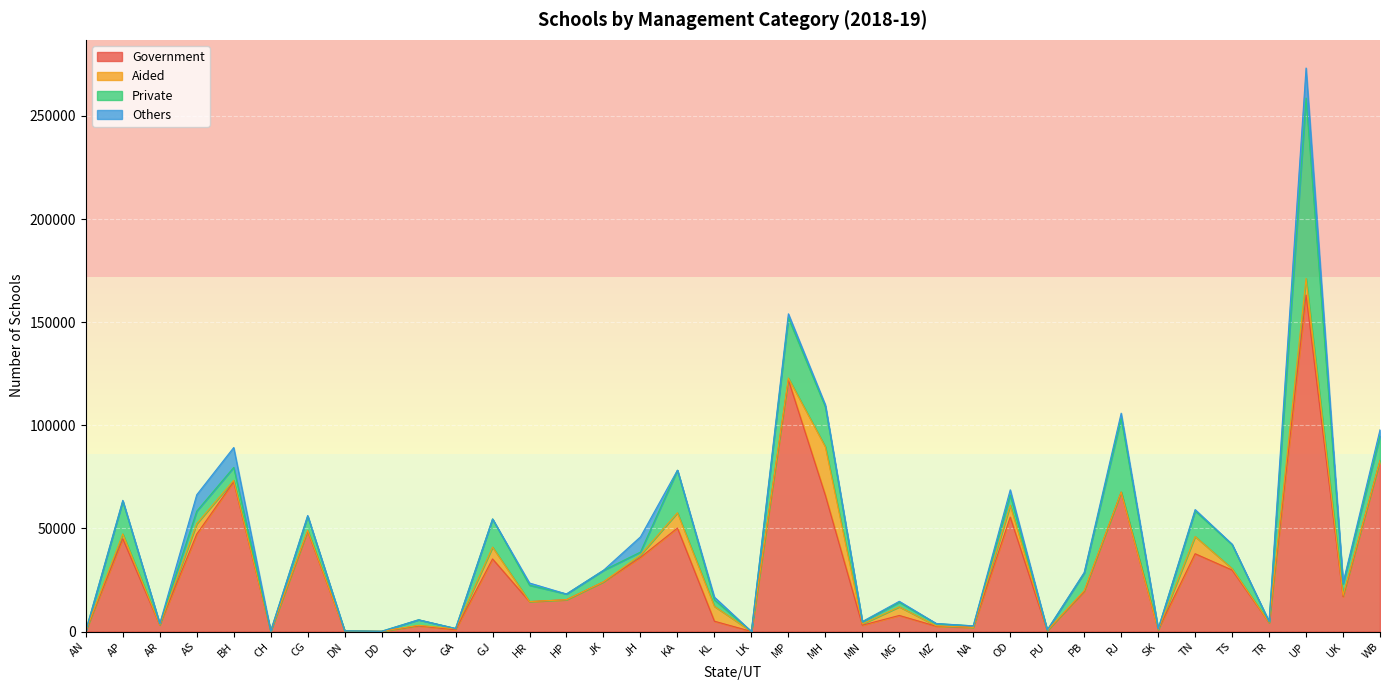

What is the difference between the Aided values at HR and TR?

20